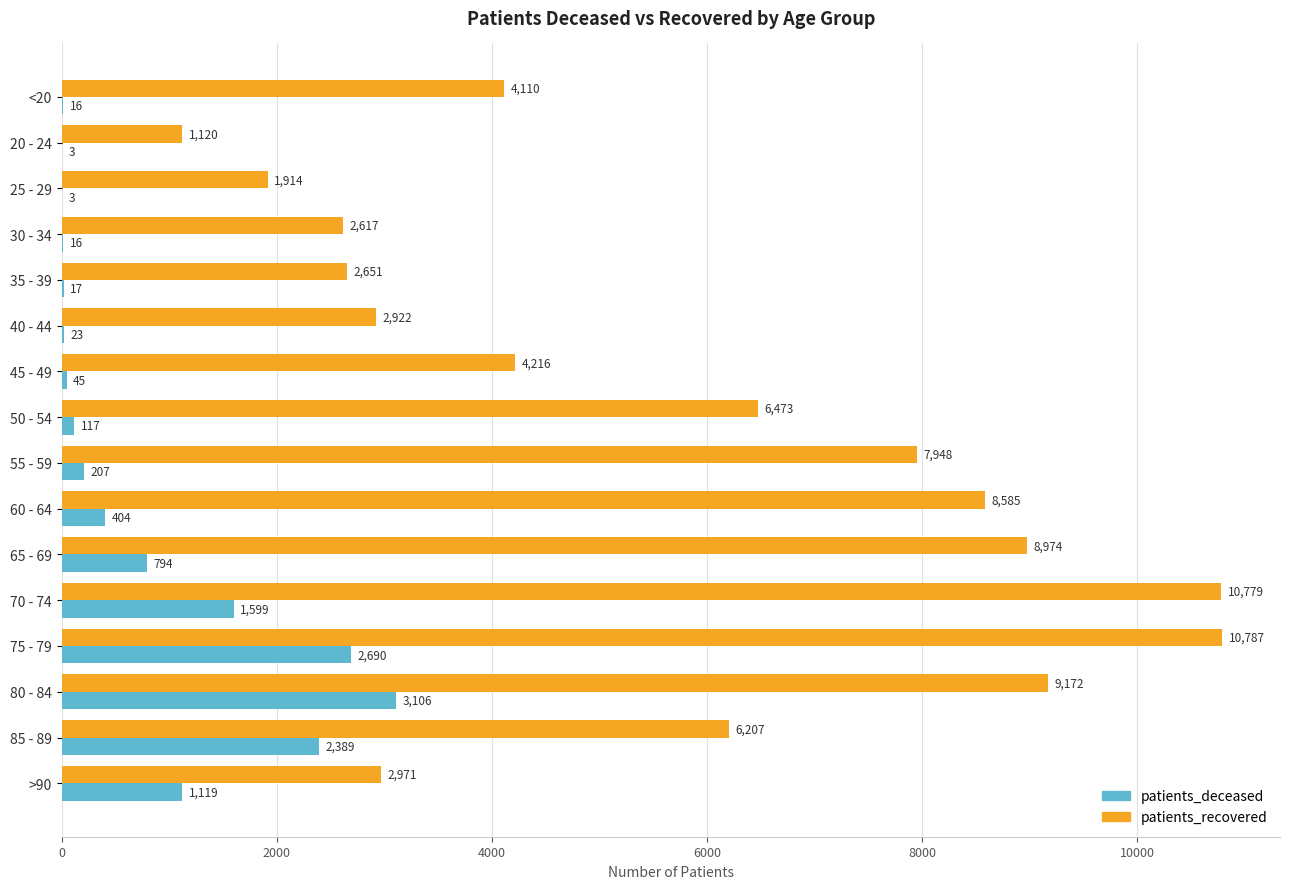

What is the maximum value shown in the chart?

10787